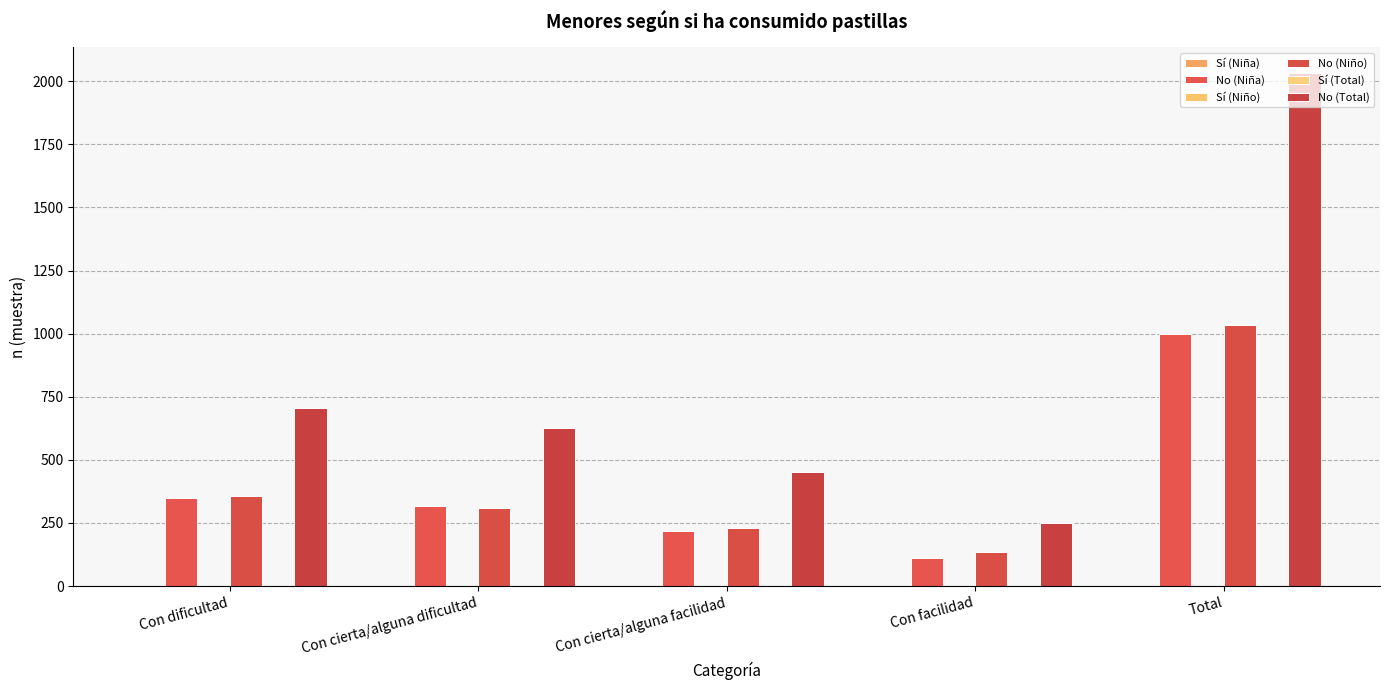

The value of No (Niño) at Con dificultad is 247. True or false?

False